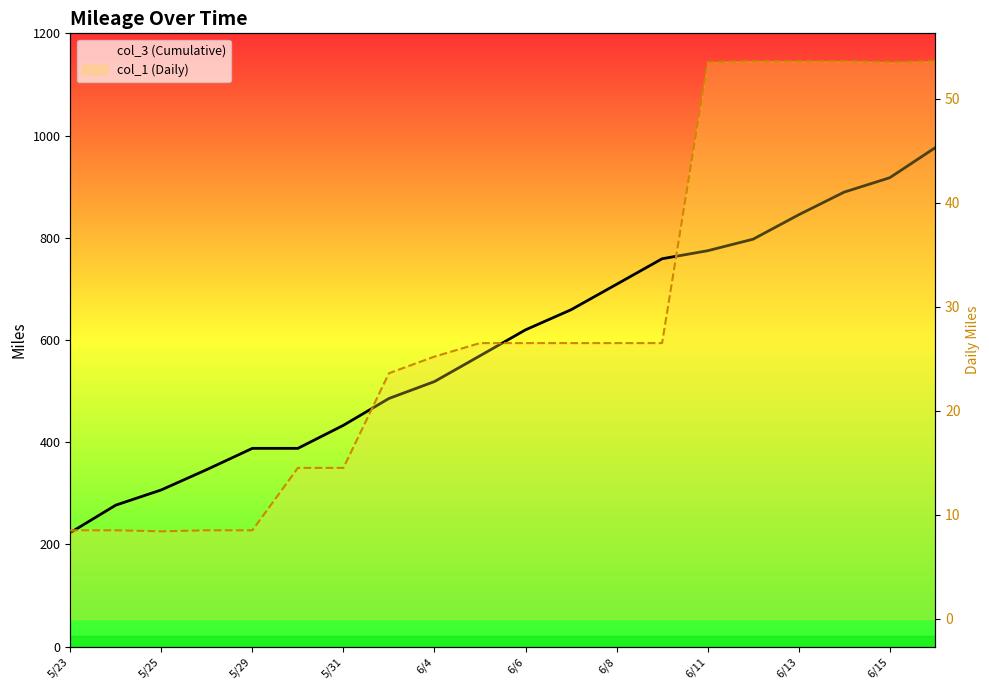

List the series in order of their overall mean, highest first.

col_3 (Cumulative), col_1 (Daily)